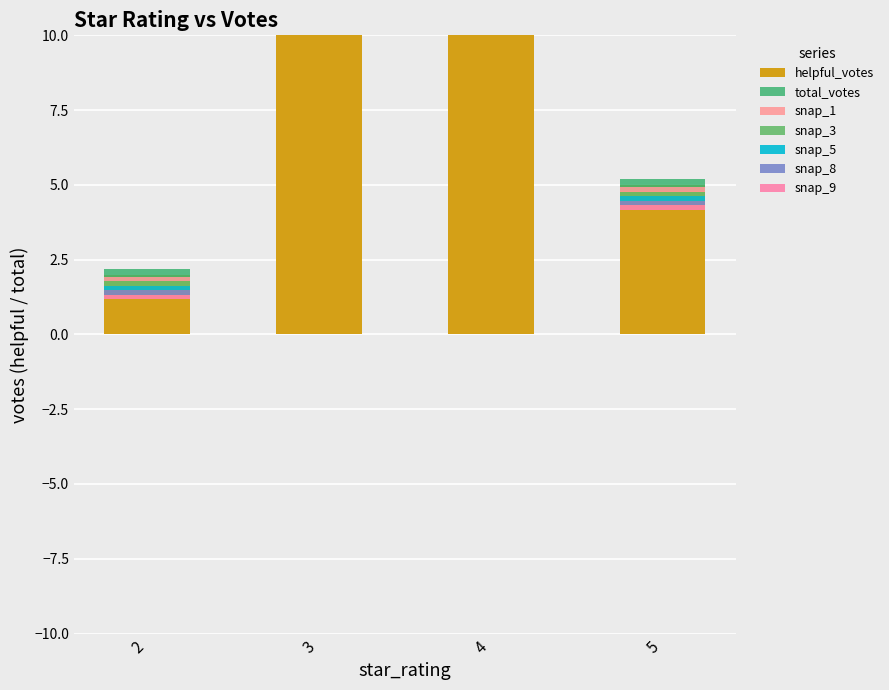

At how many categories does at least one series exceed 23?

1